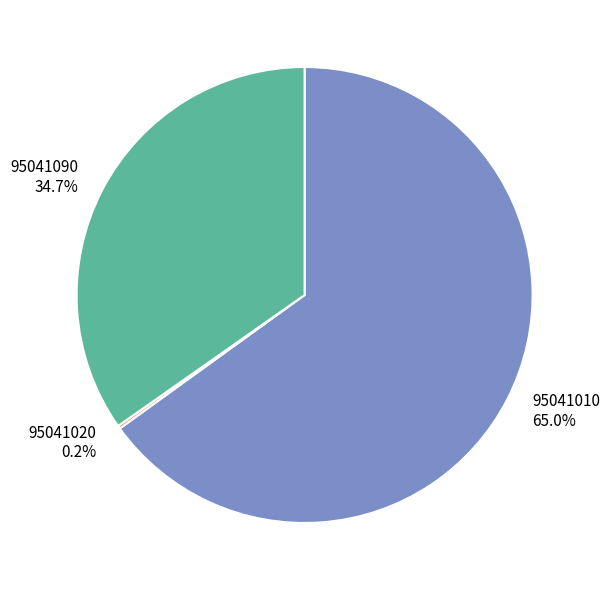

Is there a majority slice in this chart?

Yes